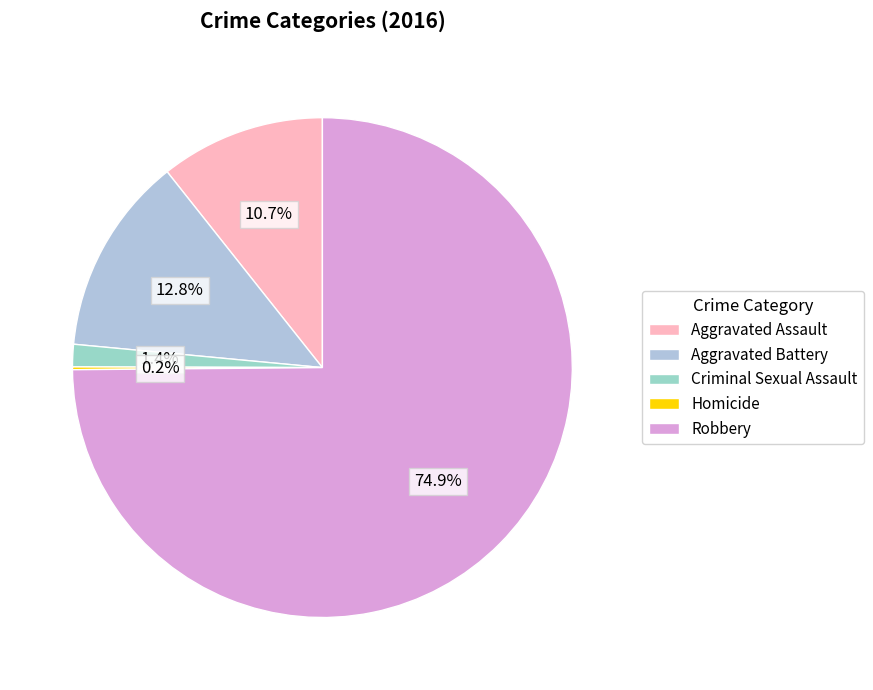

Count the number of slices in the pie.

5